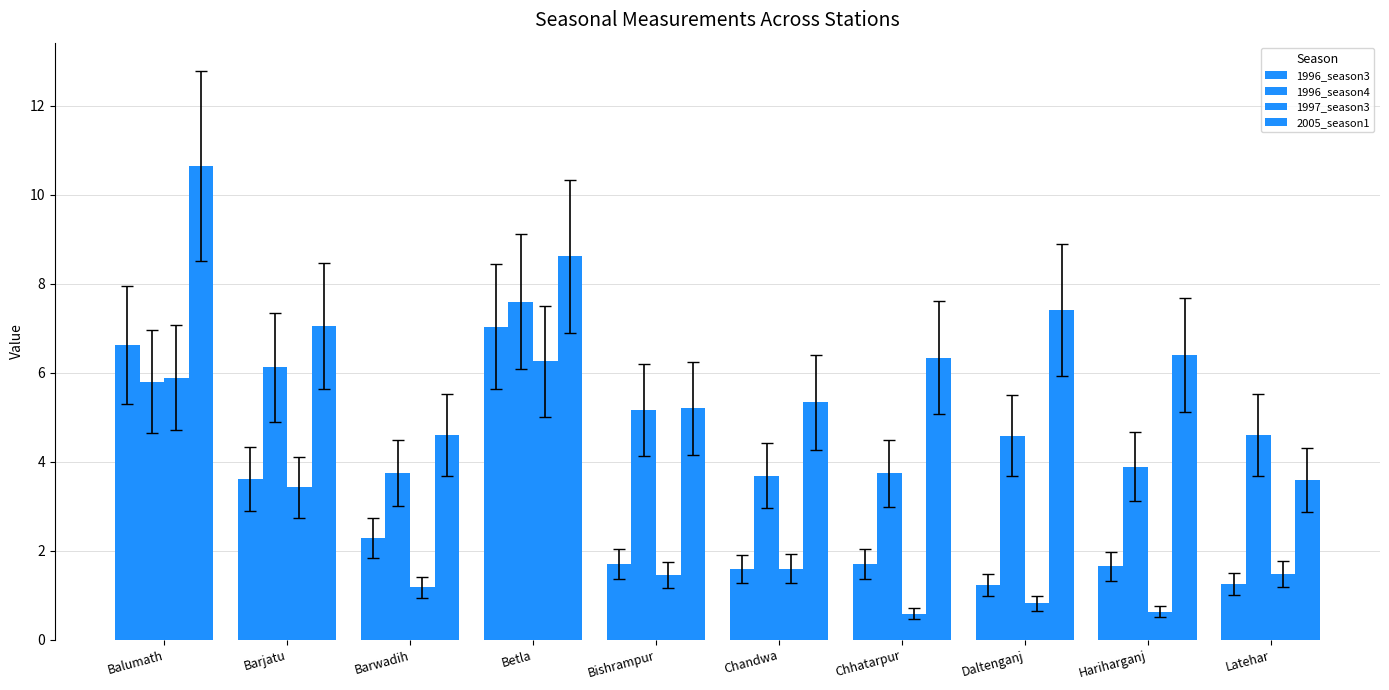

At which category is the sum across all series the highest?

Betla